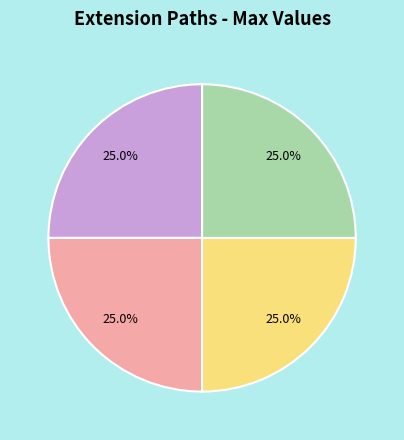

Is there a majority slice in this chart?

No